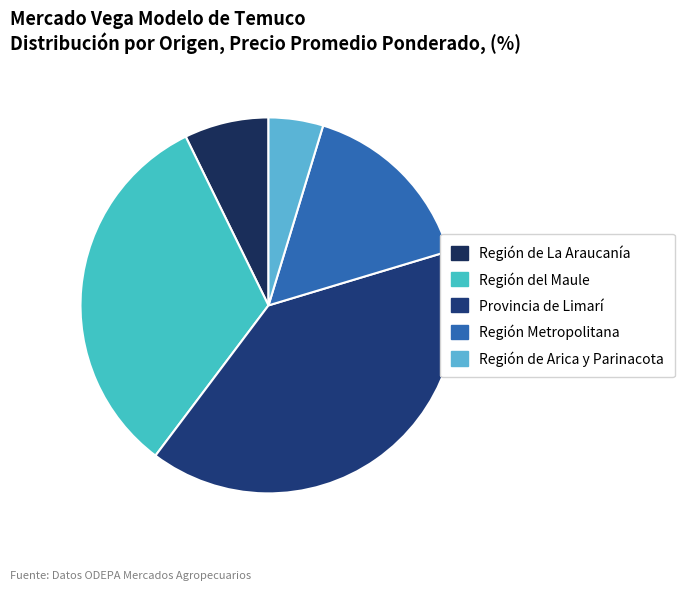

Is it true that Región del Maule is 25% of the pie?

False